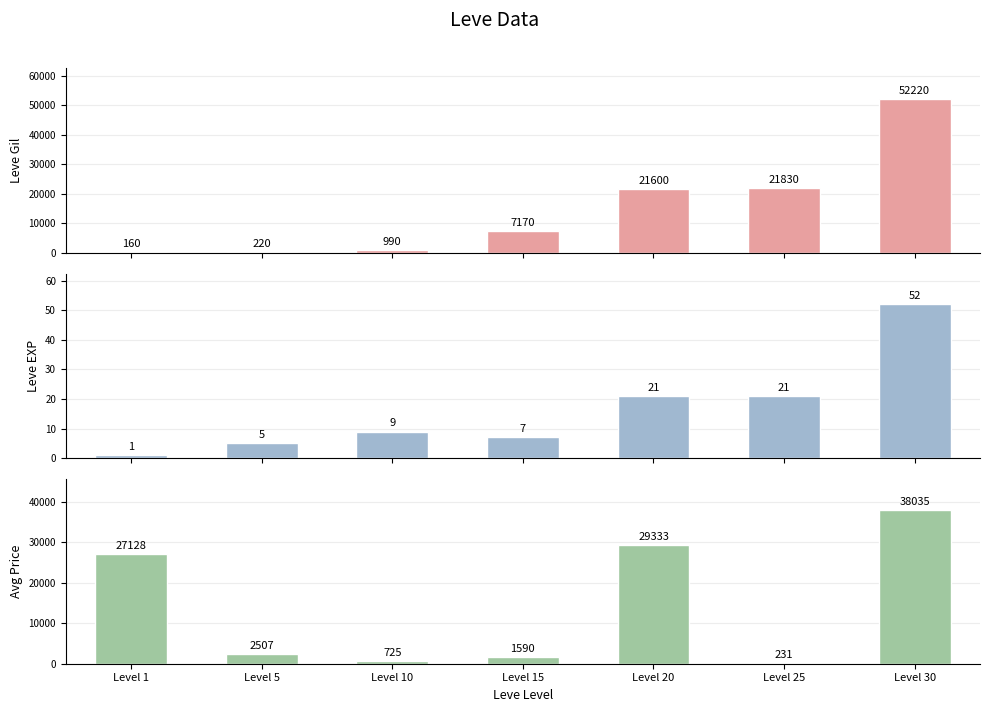

What is the difference between the second highest and second lowest values in the Leve Gil series?

21610